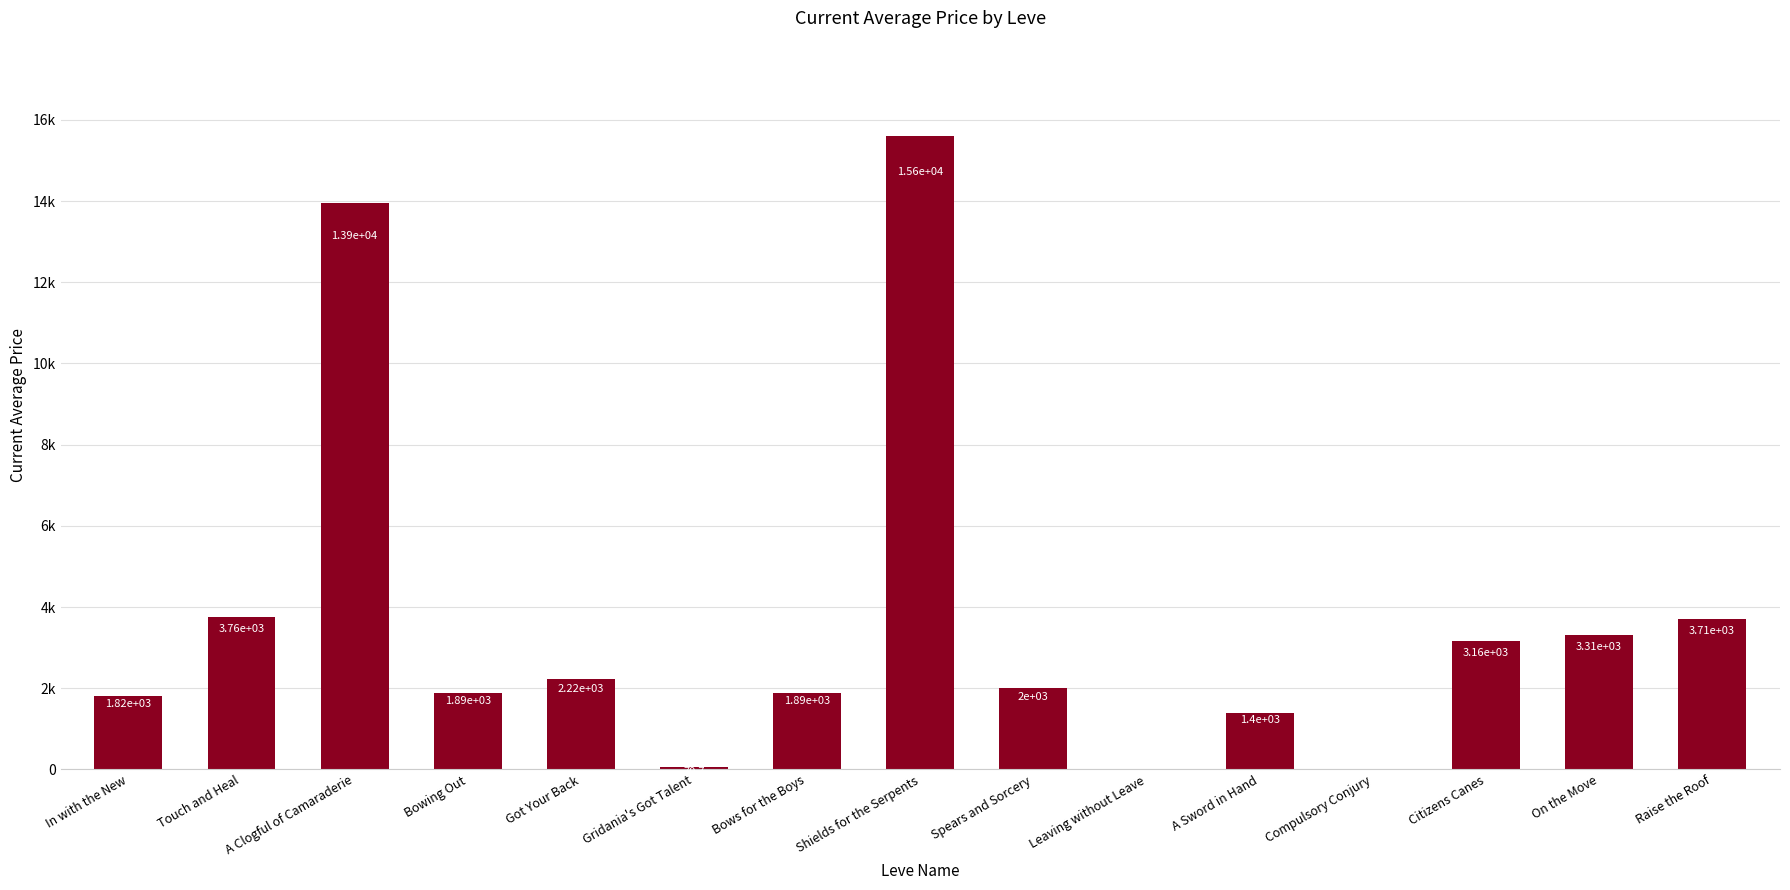

Reading left to right, what are all the values shown in this chart?

In with the New=1820.0	Touch and Heal=3763.0	A Clogful of Camaraderie=13949.8	Bowing Out=1893.0	Got Your Back=2219.0	Gridania's Got Talent=70.7	Bows for the Boys=1894.0	Shields for the Serpents=15611.0	Spears and Sorcery=1997.0	Leaving without Leave=0.0	A Sword in Hand=1400.0	Compulsory Conjury=0.0	Citizens Canes=3160.0	On the Move=3307.5	Raise the Roof=3708.2